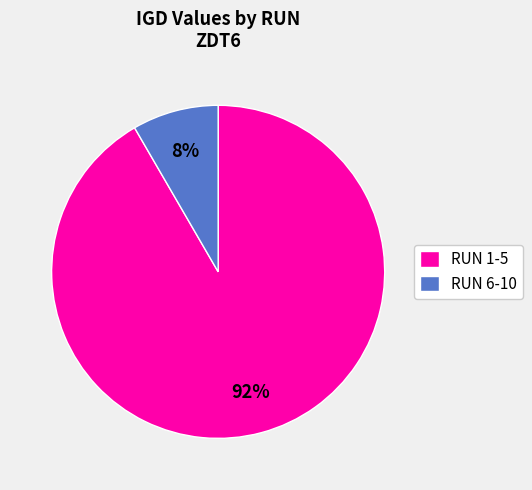

How many slices are in this pie chart?

2